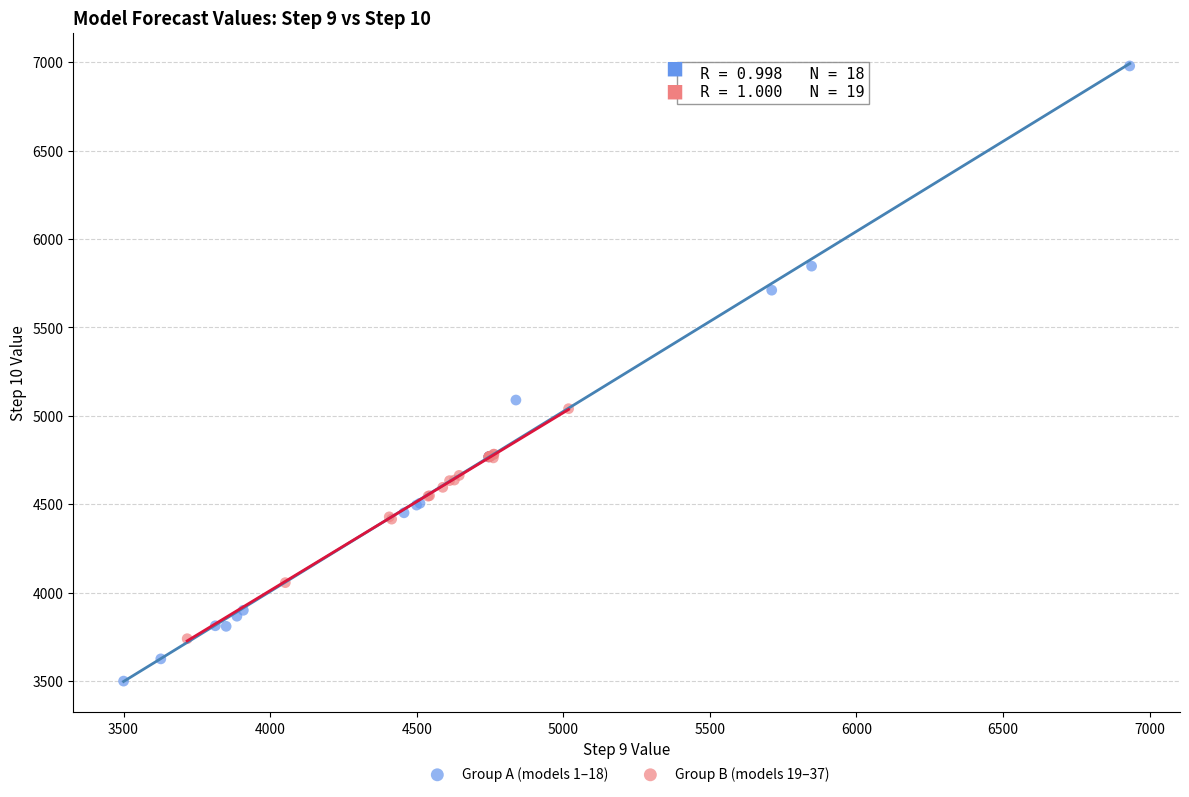

Which series has the largest Y range (max minus min)?

Group A (models 1–18)